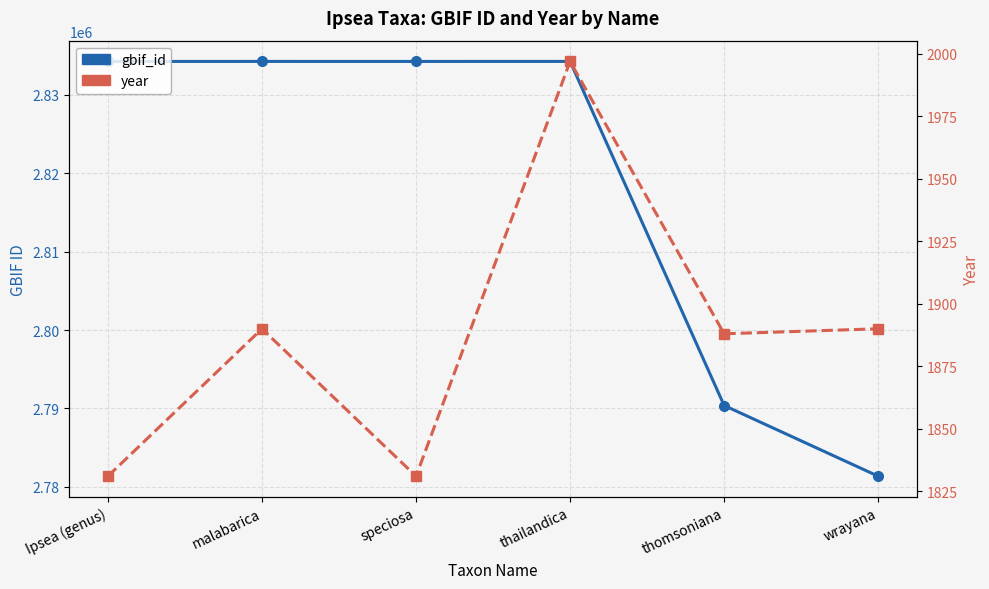

Which series has the largest total across all categories?

gbif_id